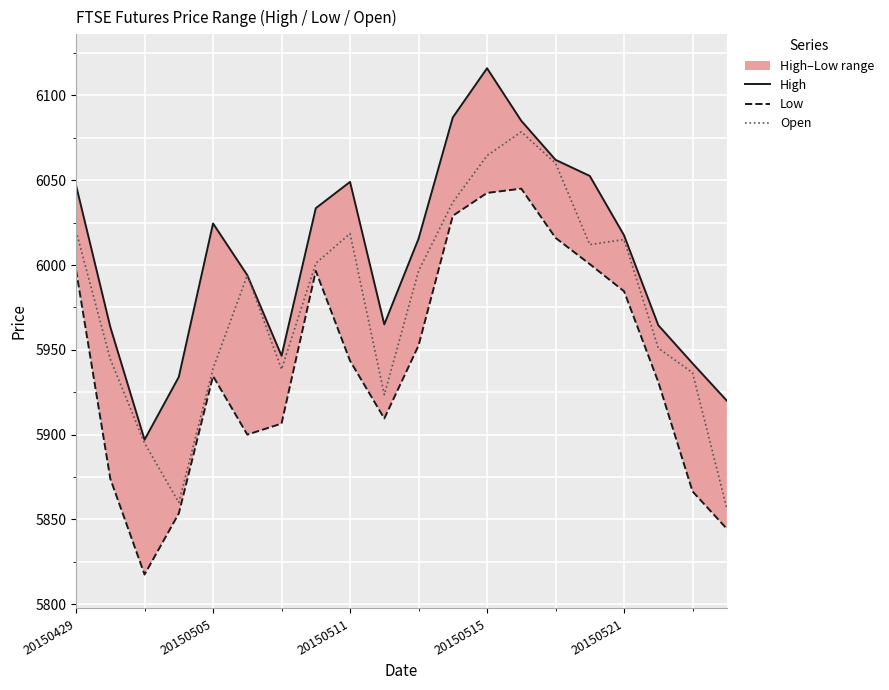

Reading left to right, what are all the values shown in this chart?

High: 6047.0	5963.5	5897.0	5934.0	6024.5	5994.0	5946.5	6033.5	6049.0	5965.0	6015.5	6087.0	6116.0	6085.0	6062.0	6052.5	6017.5	5964.5	5942.0	5920.0
Low: 5997.0	5874.0	5817.5	5853.5	5934.5	5900.0	5906.5	5996.5	5943.5	5909.5	5952.5	6029.0	6042.5	6045.0	6016.0	6000.5	5984.5	5931.0	5866.5	5844.5
Open: 6020.0	5944.5	5895.0	5860.0	5939.0	5994.0	5938.5	6001.0	6018.5	5923.5	5996.5	6037.0	6064.5	6078.5	6060.0	6012.0	6015.0	5951.0	5936.5	5856.5